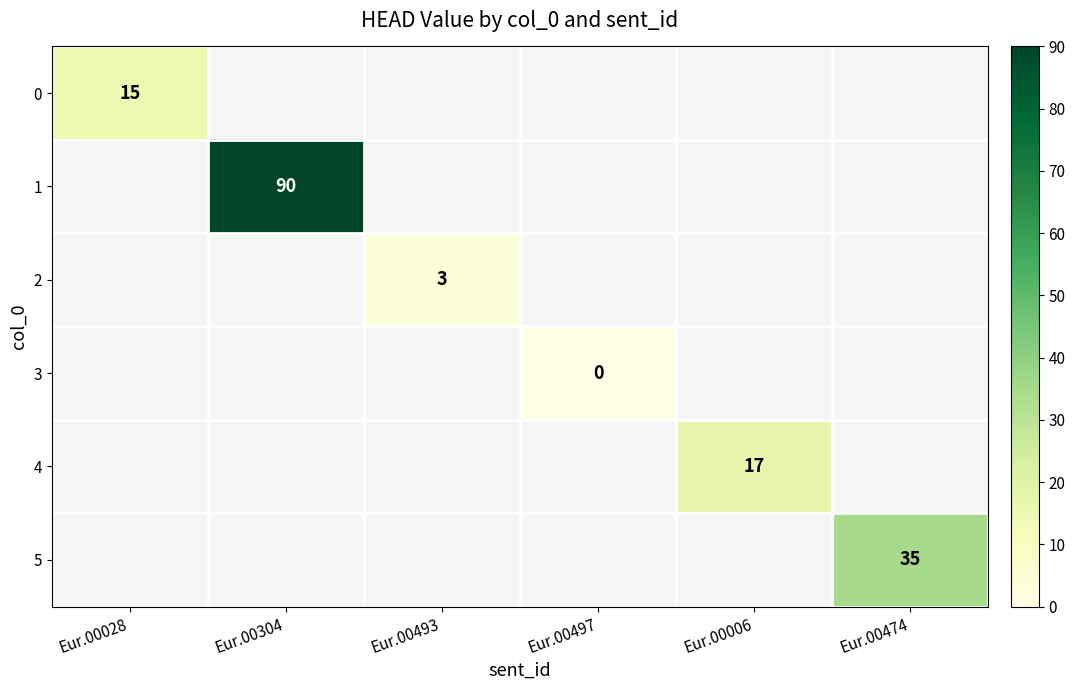

The value of 0 at Eur.00028 is 9. True or false?

False